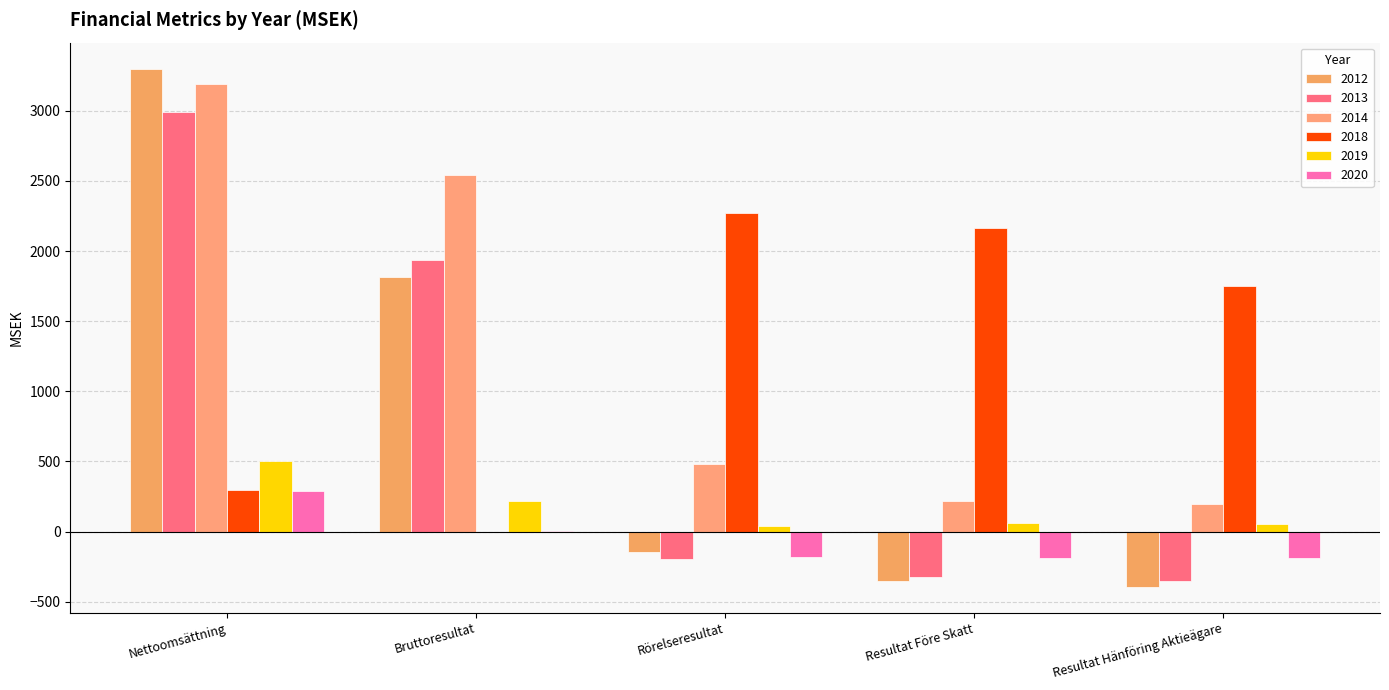

How many groups of bars are there?

5